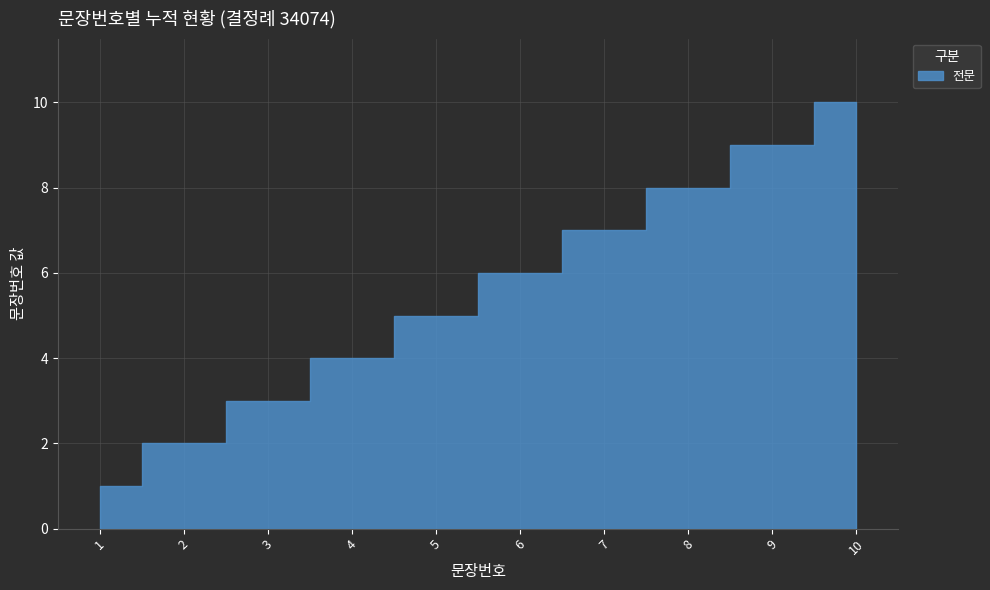

Which label corresponds to the smallest value in the chart?

1